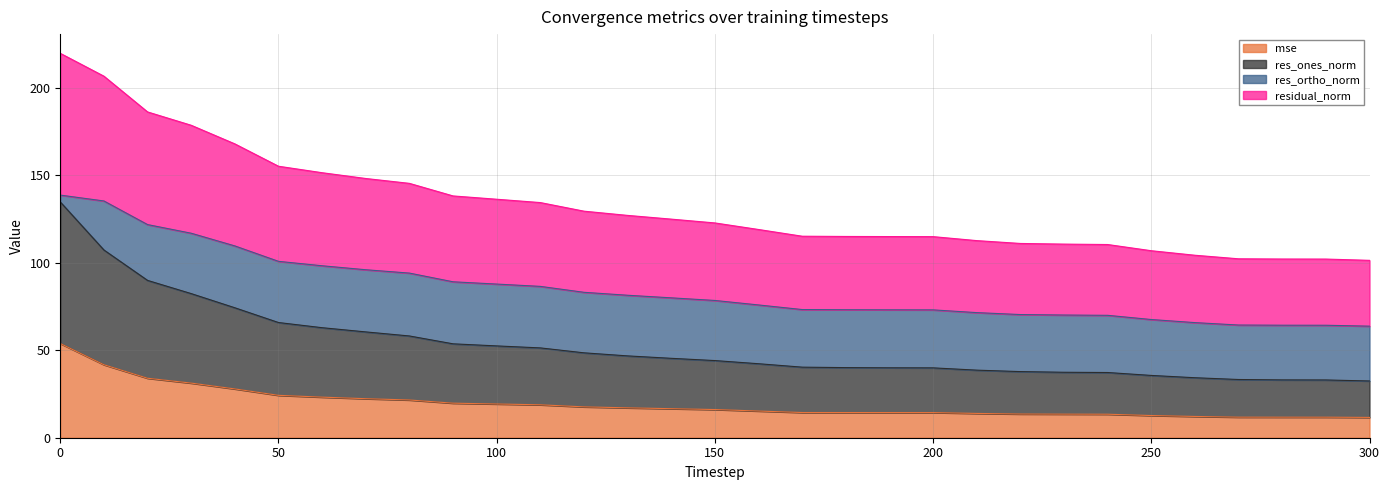

What are all the series names shown in the legend?

mse, res_ones_norm, res_ortho_norm, residual_norm